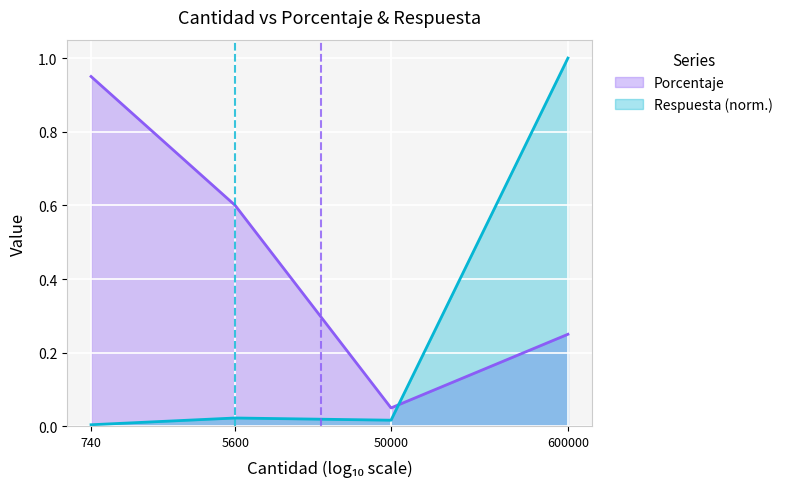

Where is the first local minimum for Porcentaje?

50000